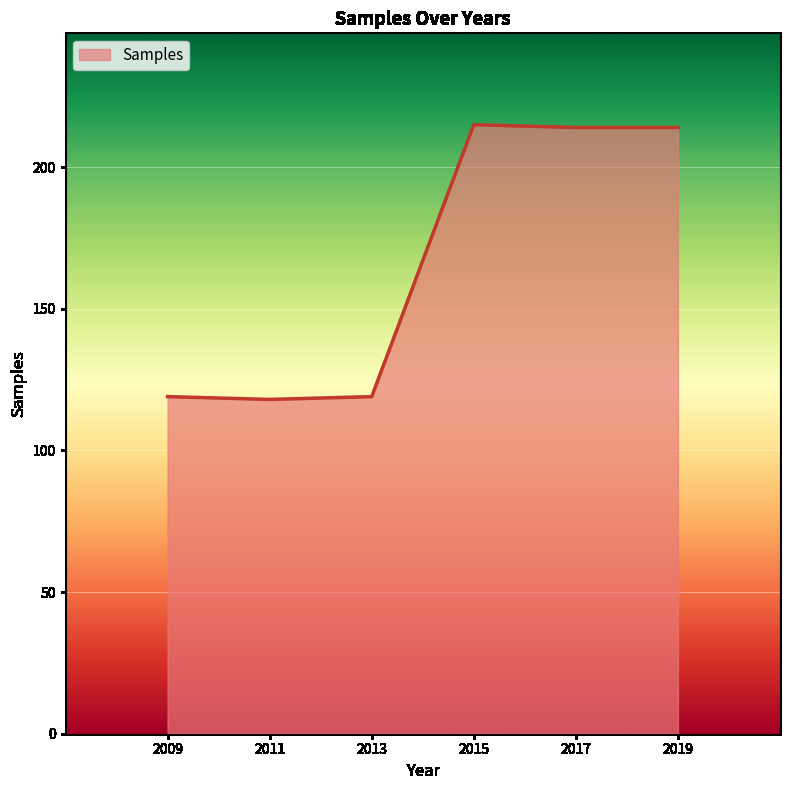

How many values are below 214?

3